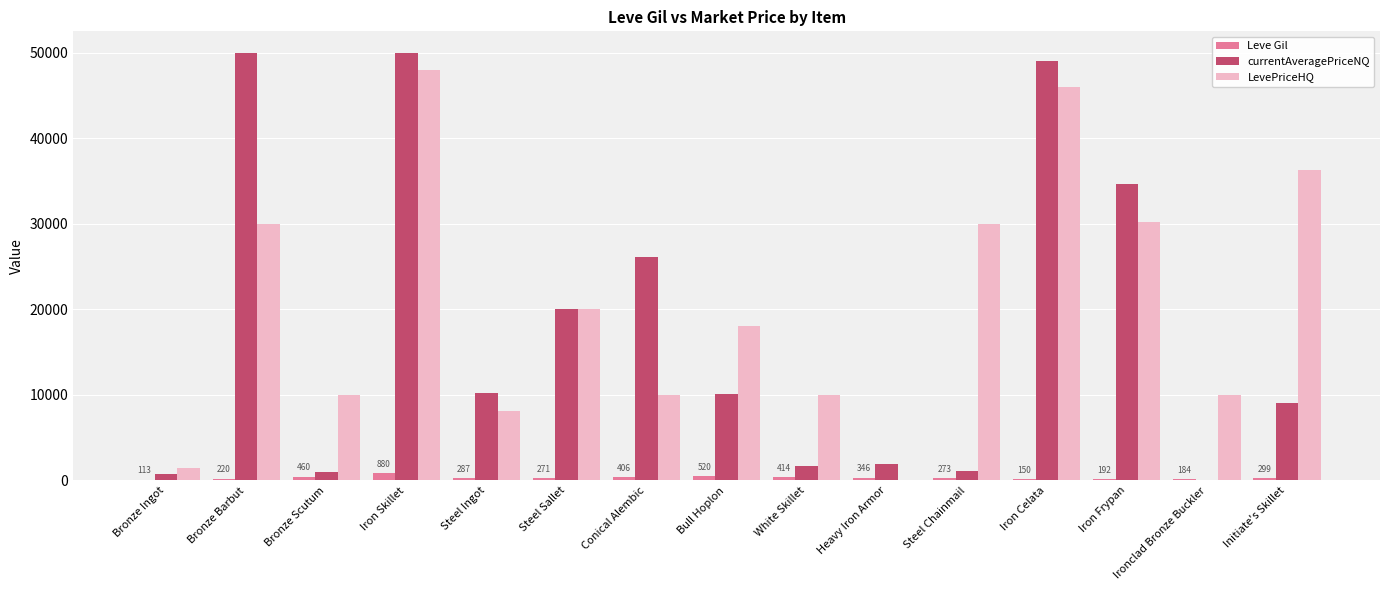

Count the number of categories in the chart.

15